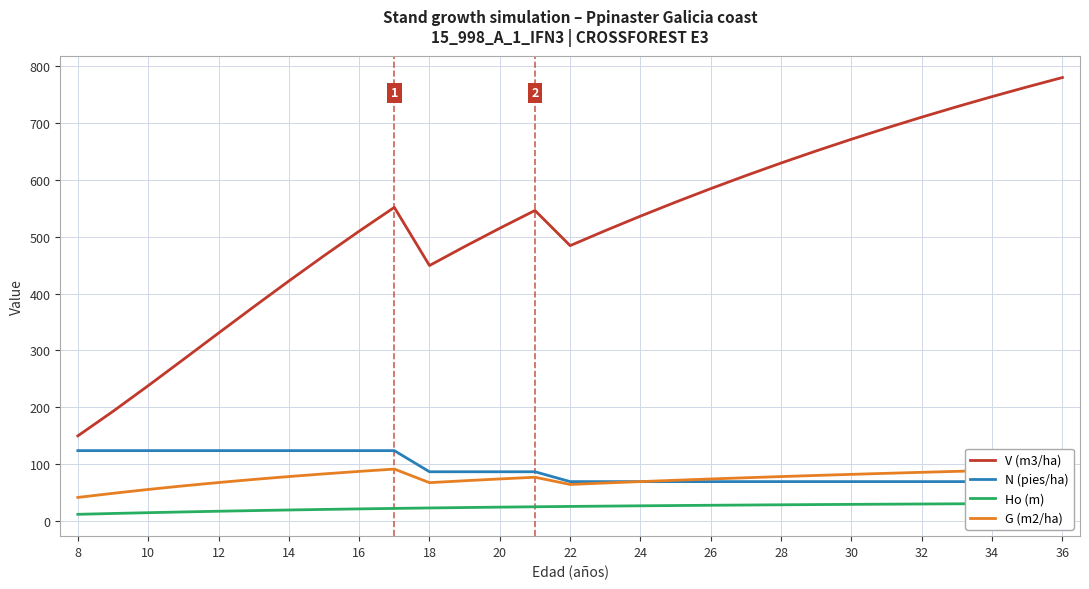

What is the difference between the maximum and second lowest values in the G (m2/ha) series?

43.3